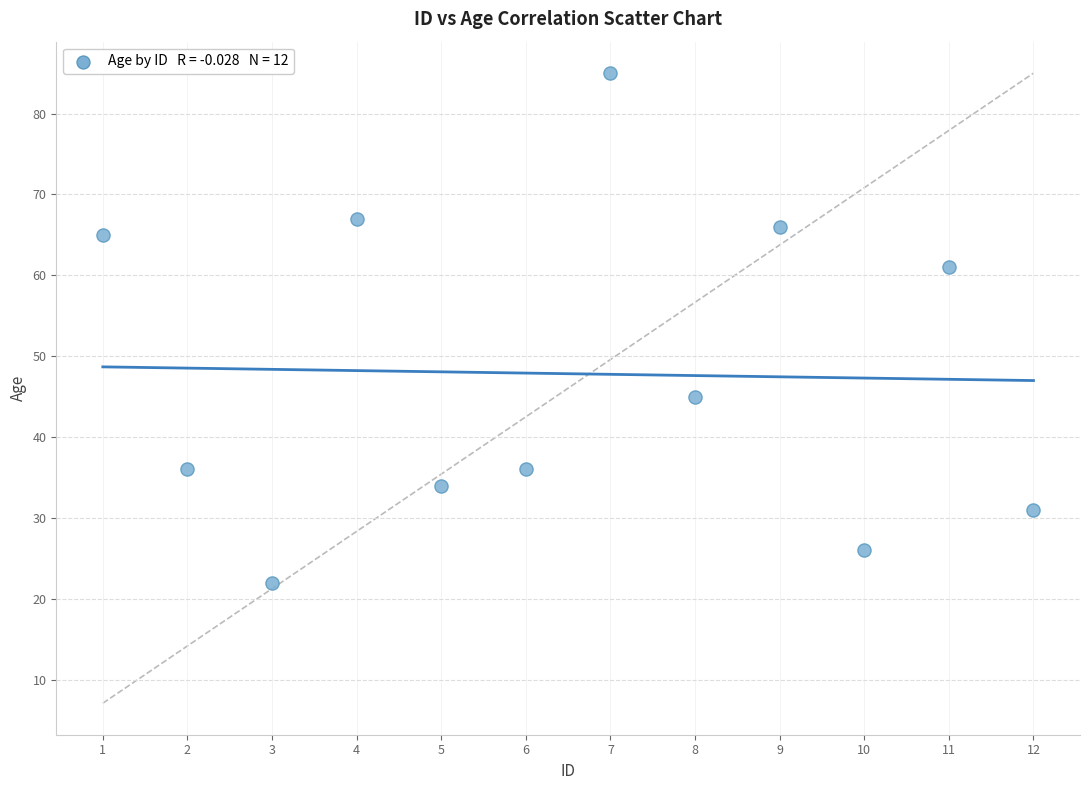

What is the range of X values (max minus min)?

11